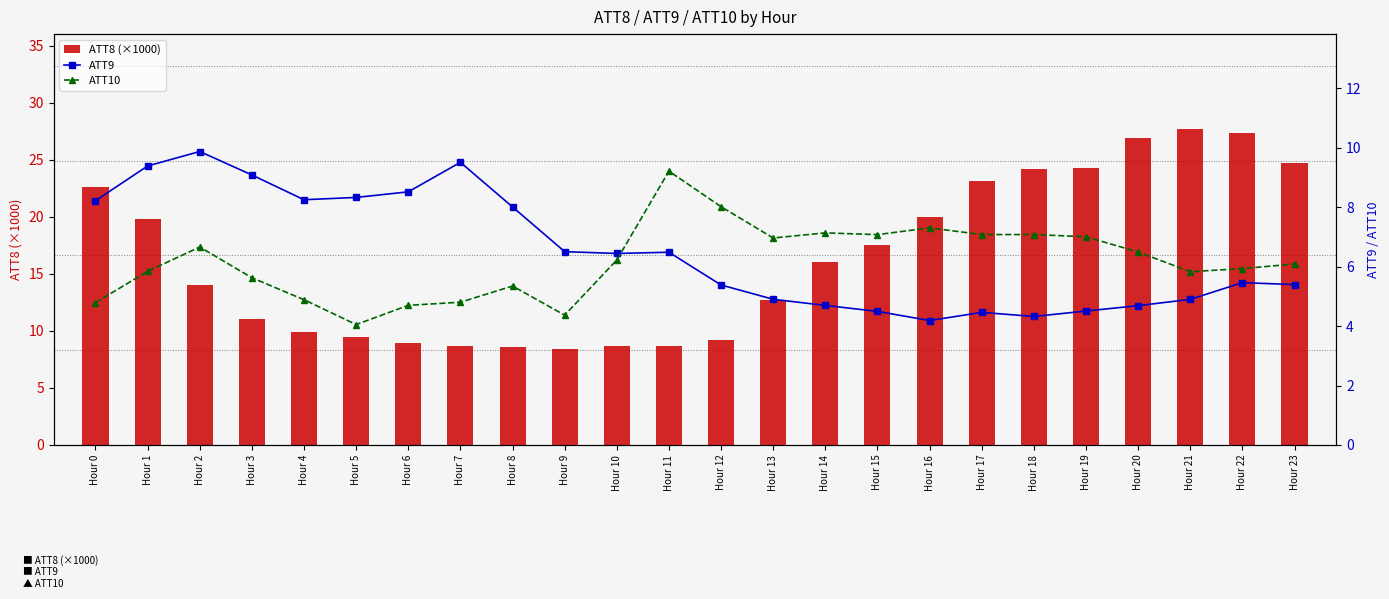

Reading left to right, what are all the values shown in this chart?

ATT8 (×1000): 22.6	19.8	14.0	11.0	9.9	9.5	8.9	8.7	8.6	8.4	8.7	8.7	9.2	12.7	16.0	17.5	20.0	23.1	24.2	24.3	26.9	27.7	27.3	24.7
ATT9: 8.2	9.4	9.9	9.1	8.3	8.3	8.5	9.5	8.0	6.5	6.4	6.5	5.4	4.9	4.7	4.5	4.2	4.5	4.3	4.5	4.7	4.9	5.5	5.4
ATT10: 4.8	5.8	6.7	5.6	4.9	4.1	4.7	4.8	5.3	4.4	6.2	9.2	8.0	7.0	7.1	7.1	7.3	7.1	7.1	7.0	6.5	5.8	5.9	6.1